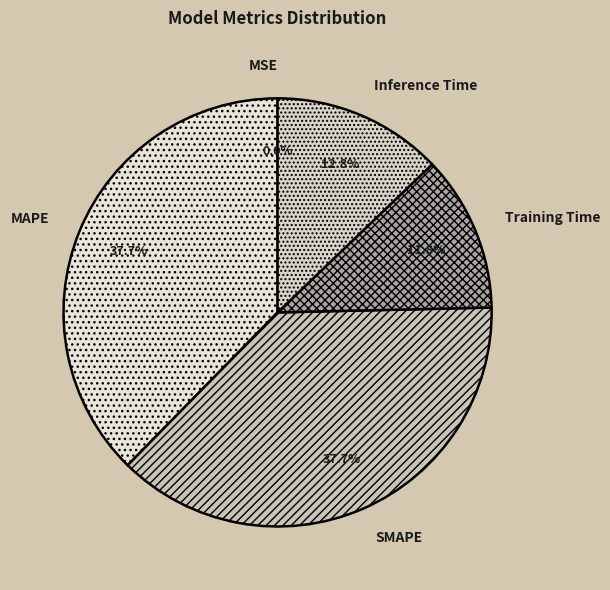

The Training Time slice represents 1% of the pie. True or false?

False